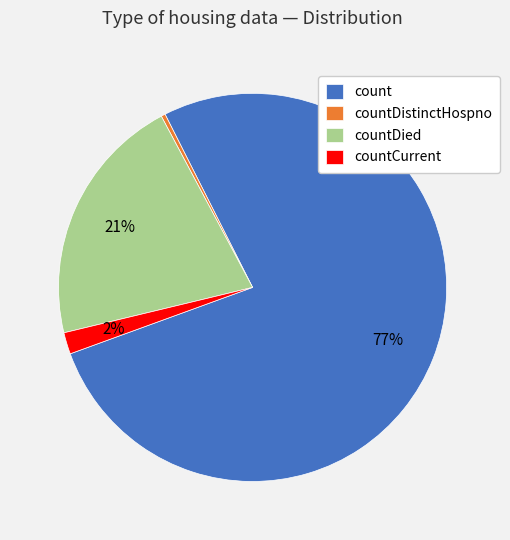

Which slice represents more than half of the pie?

count